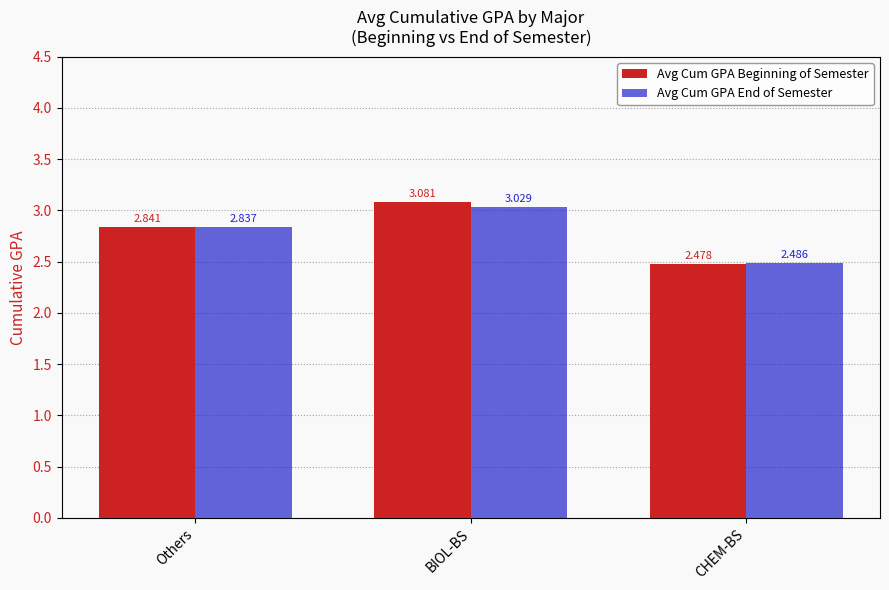

Which series changed the most between BIOL-BS and CHEM-BS?

Avg Cum GPA Beginning of Semester